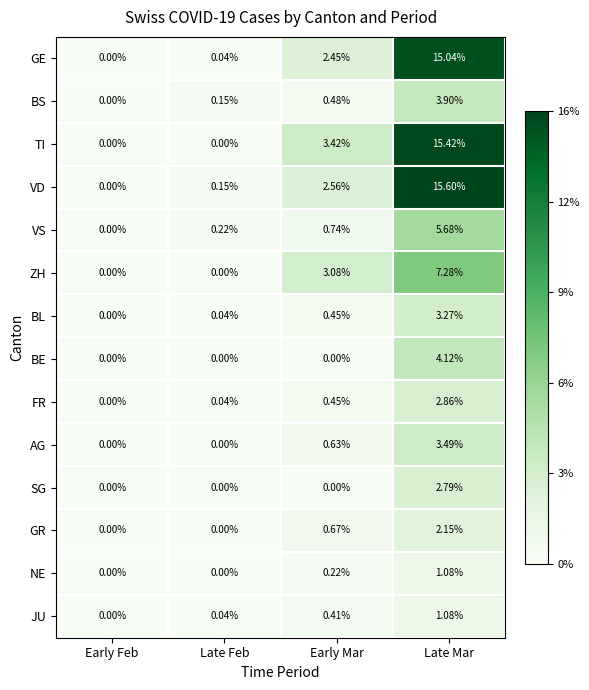

Which series has the largest range (max minus min)?

VD